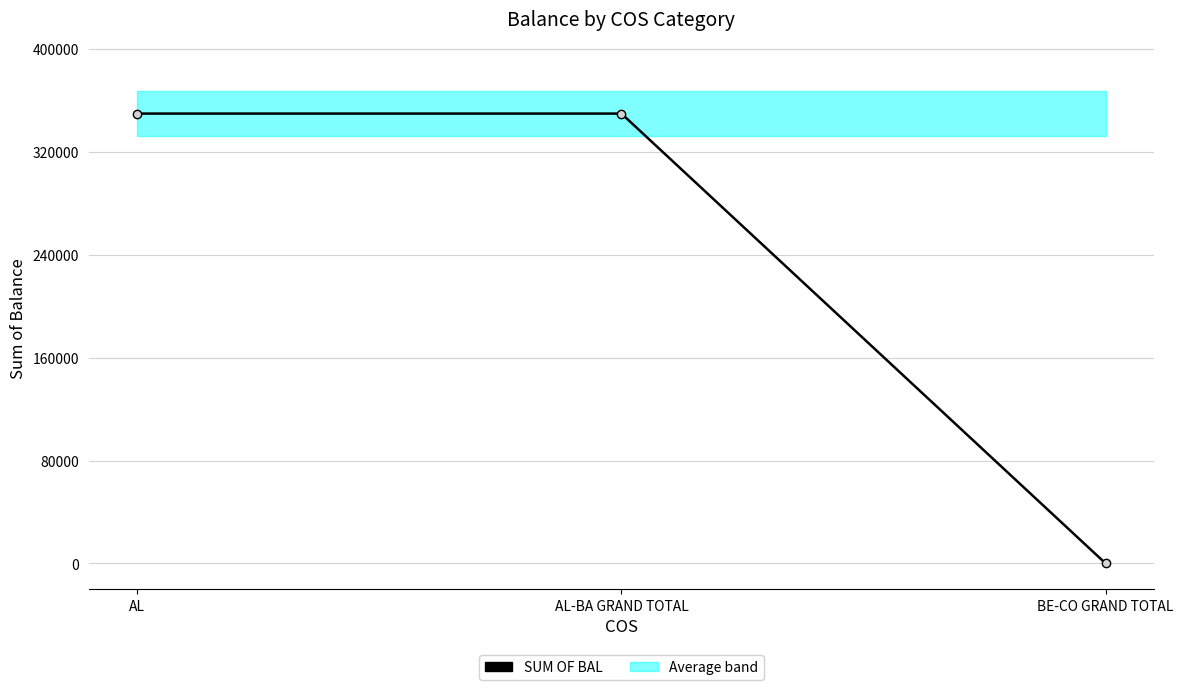

Is it true that the value at BE-CO GRAND TOTAL is -139205.1?

False